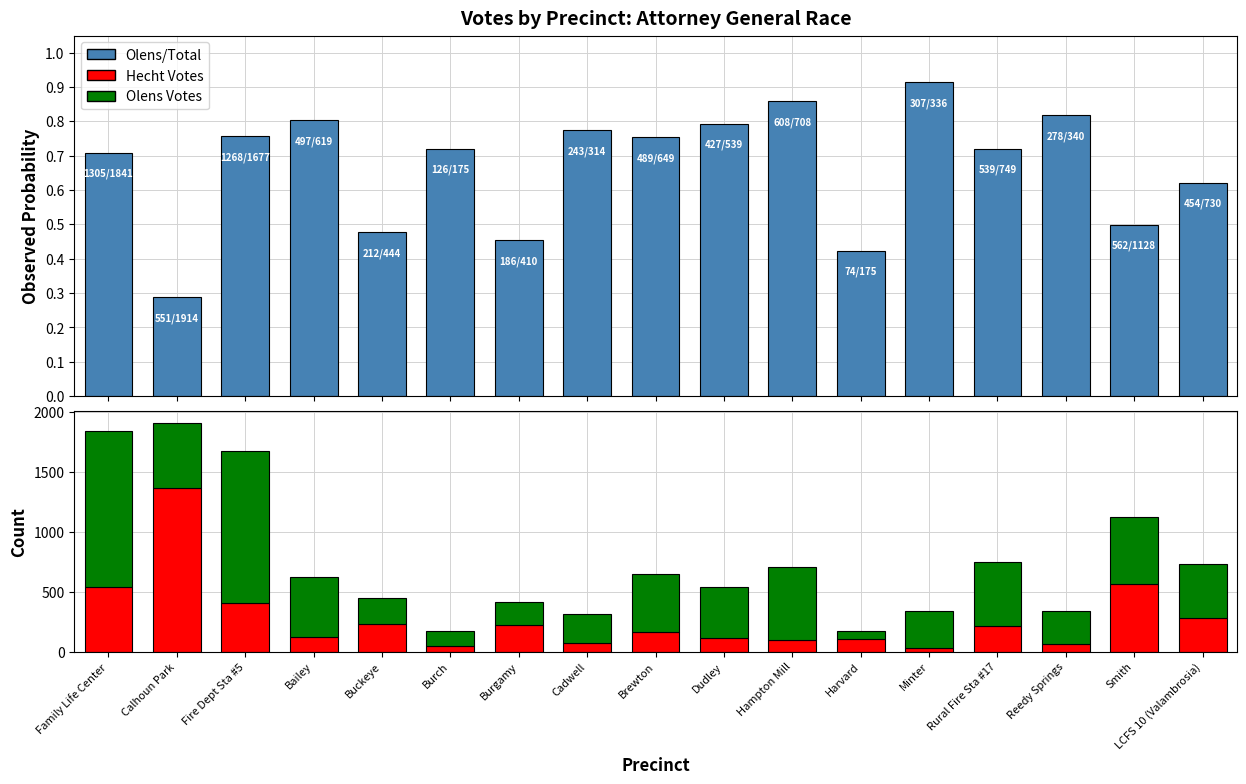

What is the spread (max minus min) of values at Family Life Center?

1304.3